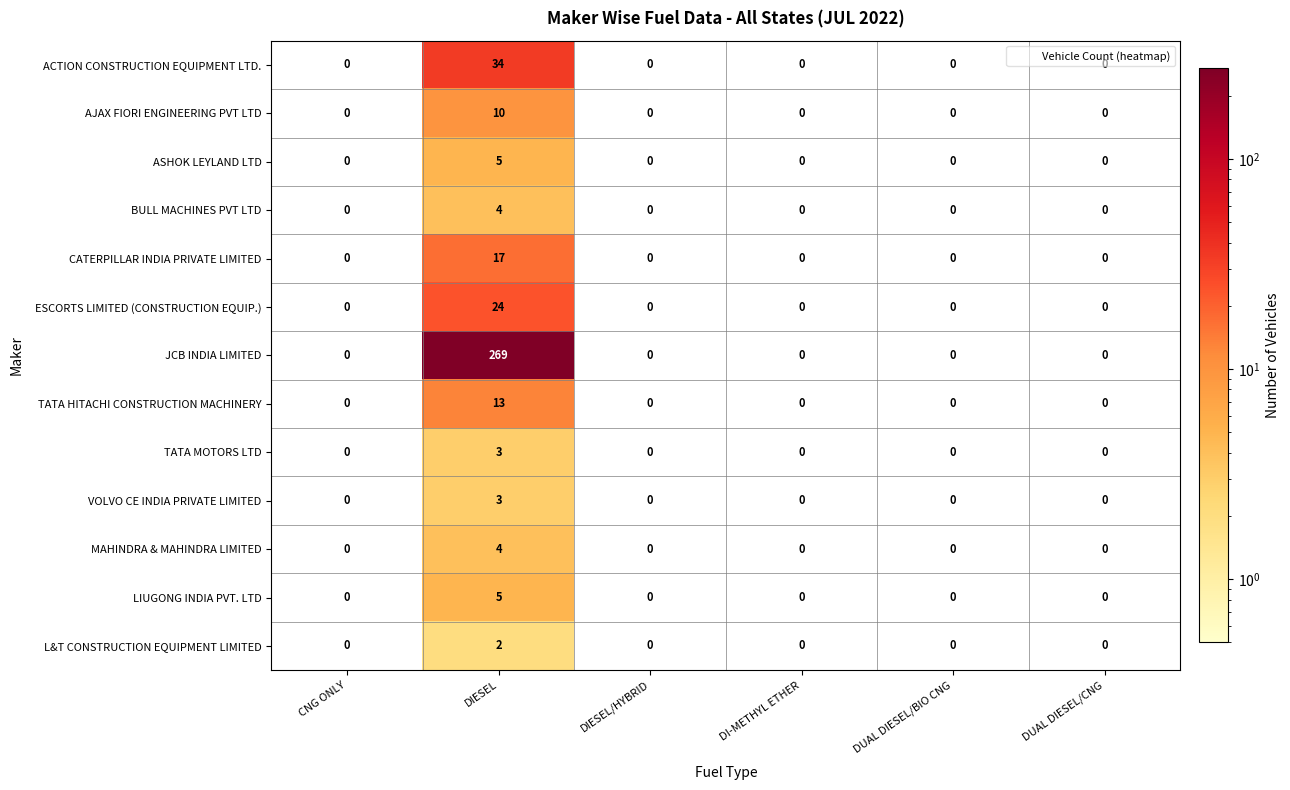

How many LIUGONG INDIA PVT. LTD values are between 0 and 1?

5